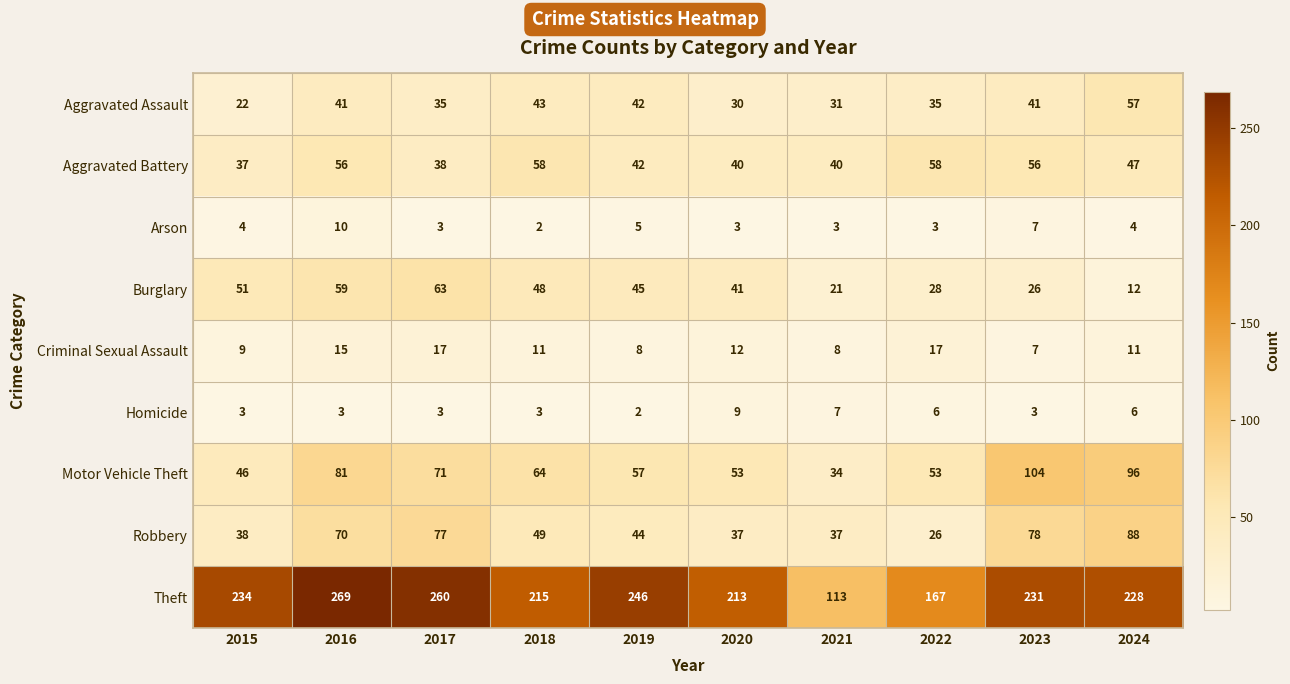

What is the spread (max minus min) of values at 2020?

210